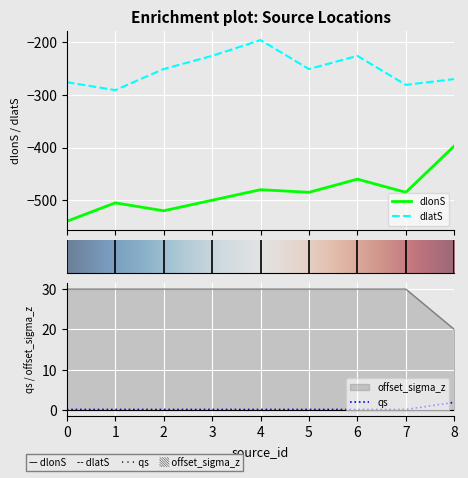

At which category does dlatS reach its first local peak?

4